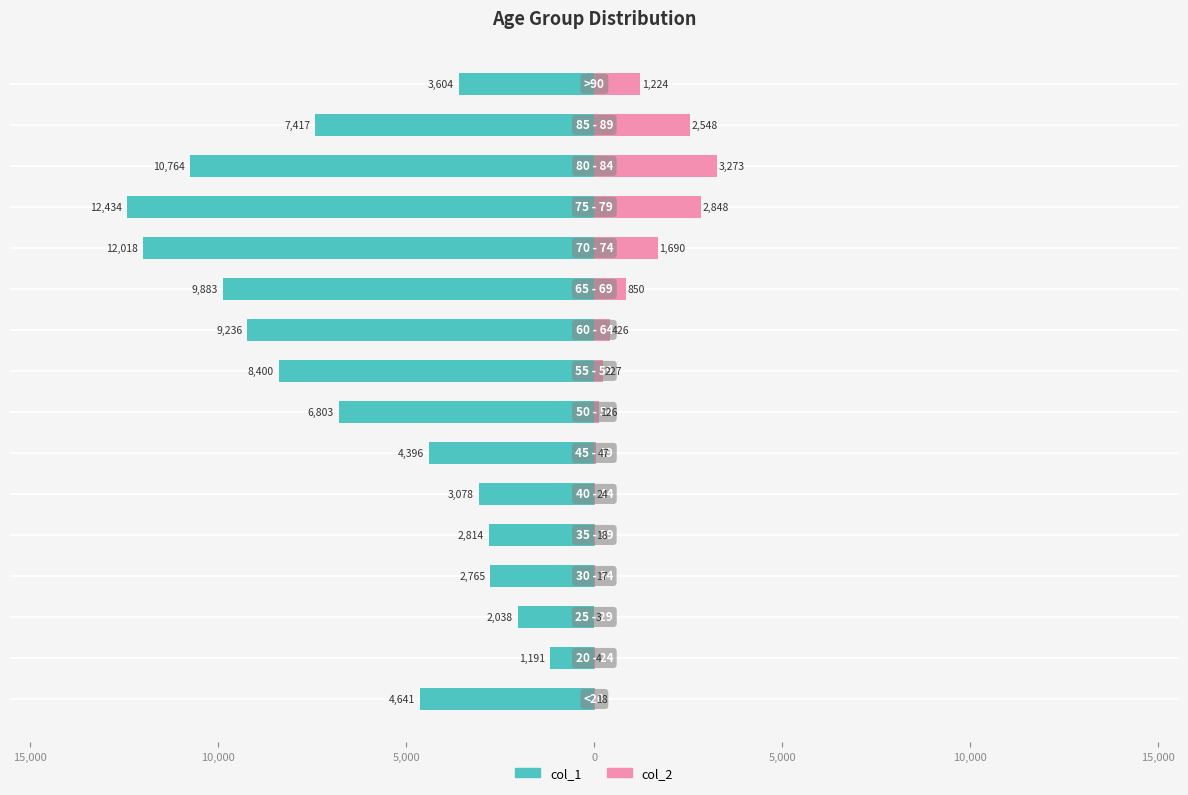

What is the maximum value for col_2?

3273